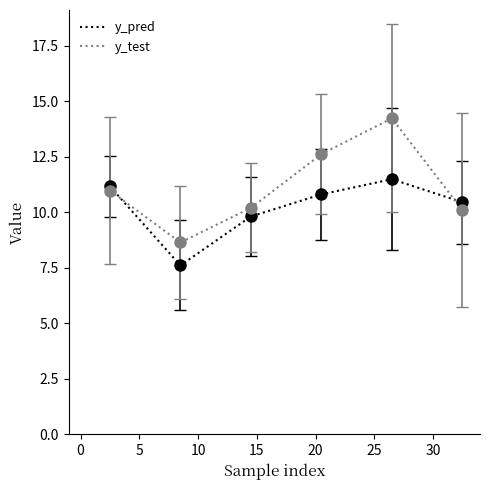

Which series has the largest total across all categories?

y_test